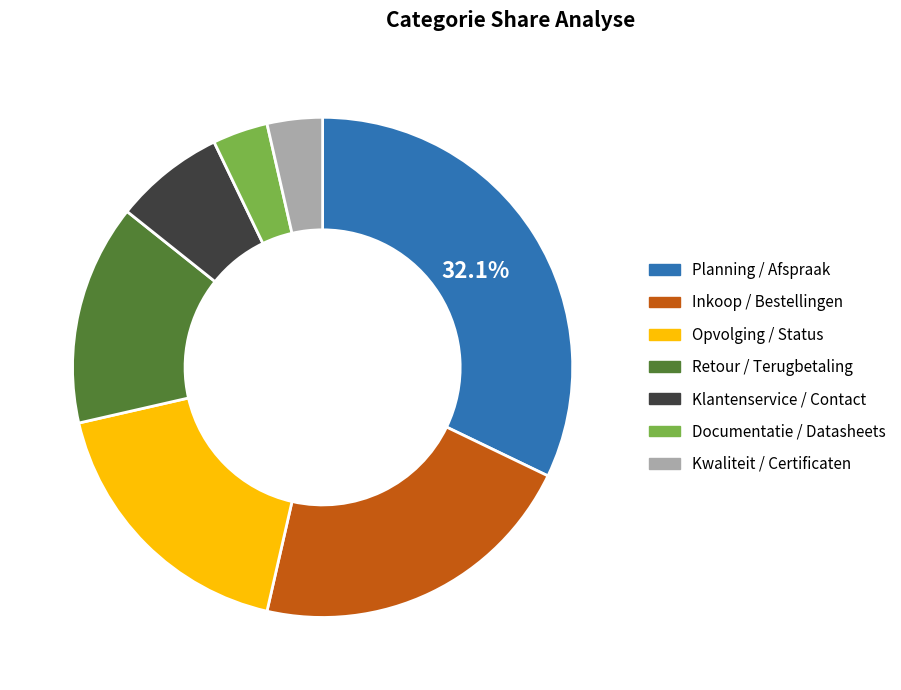

What is the largest slice in the pie chart?

Planning / Afspraak